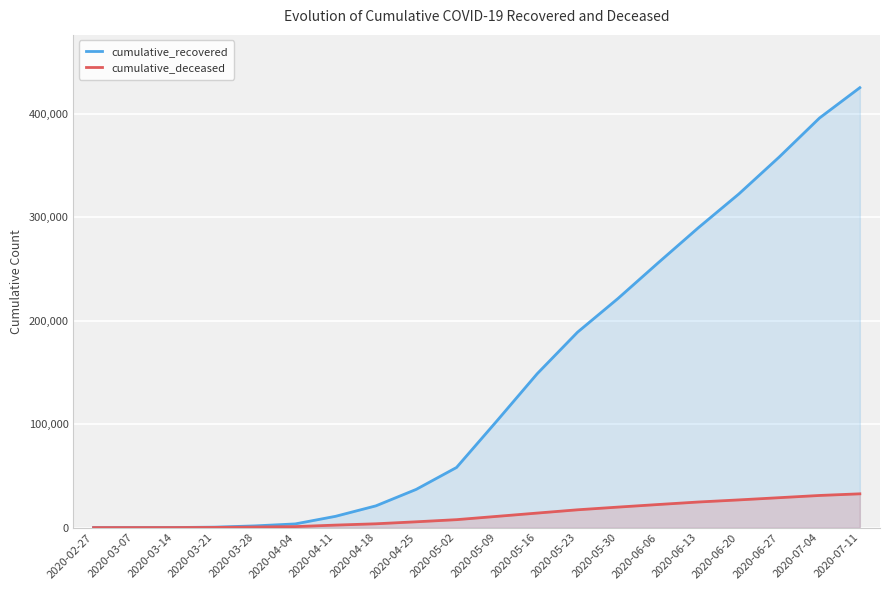

The value of cumulative_recovered at 2020-06-13 is 289813. True or false?

True